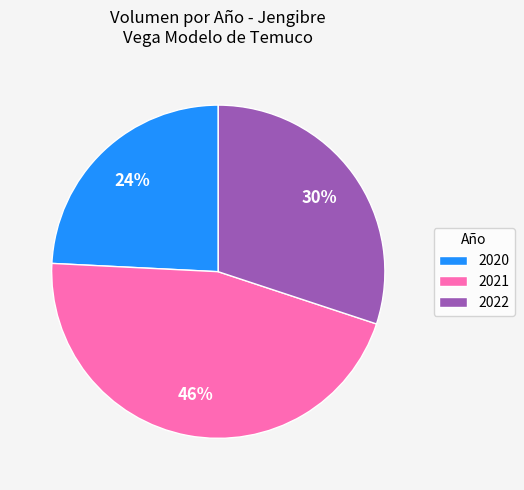

How many slices are in this pie chart?

3